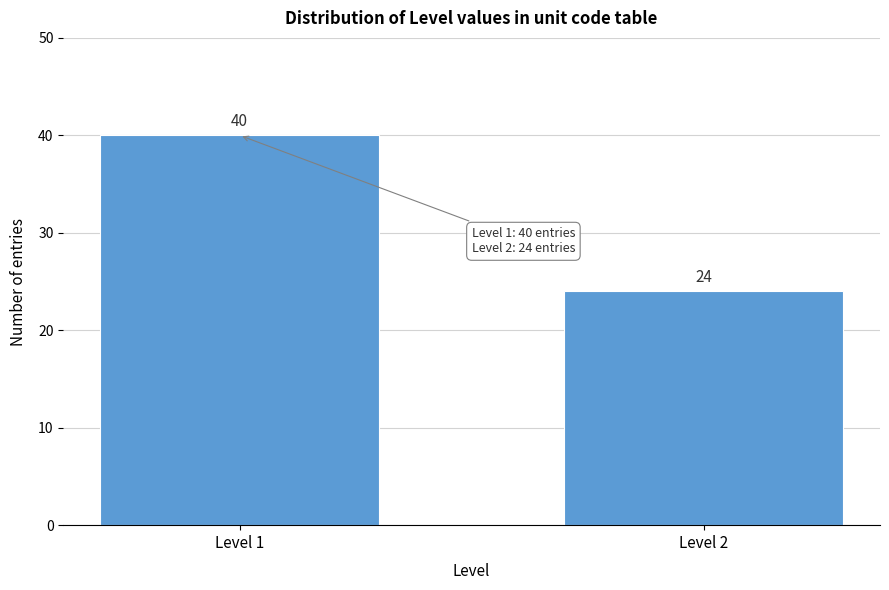

Reading left to right, list all the values displayed in this chart.

40	24